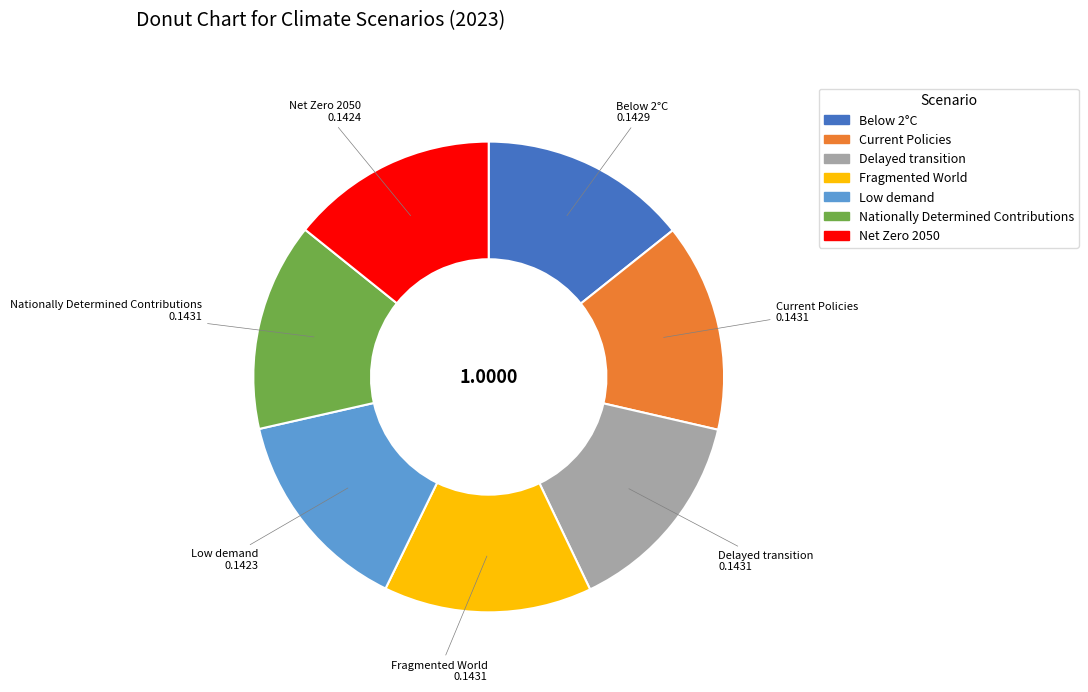

Is the sum of Delayed transition and Below 2°C greater than half?

No